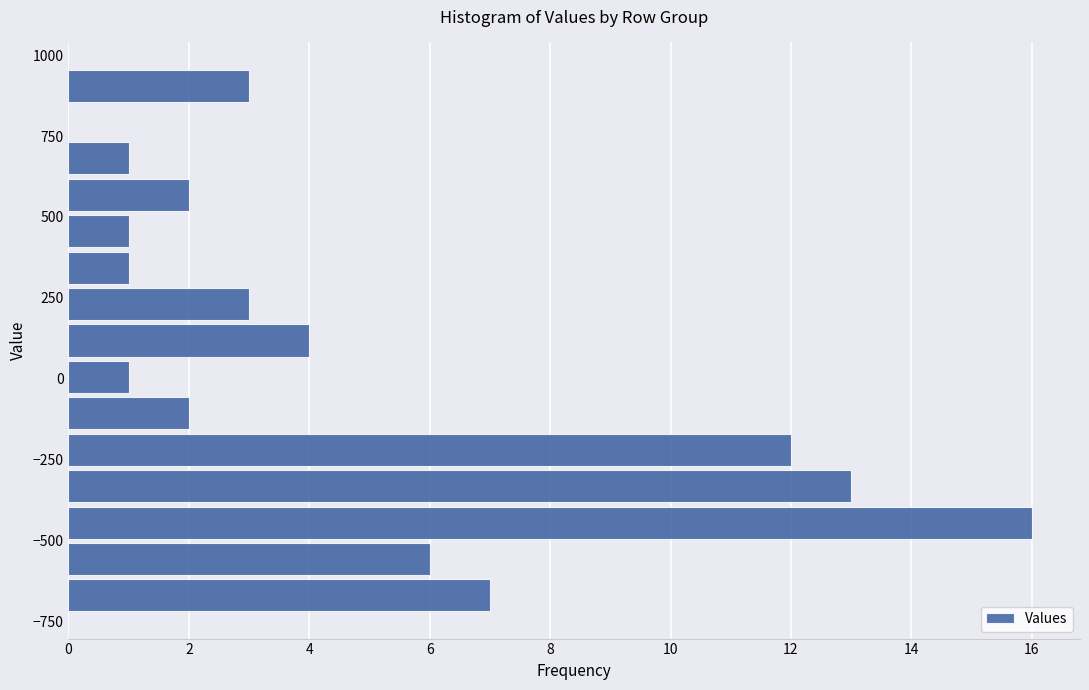

Around what value on the y-axis is the longest bar? Give the approximate position of its centre, as read against the axis.

-450